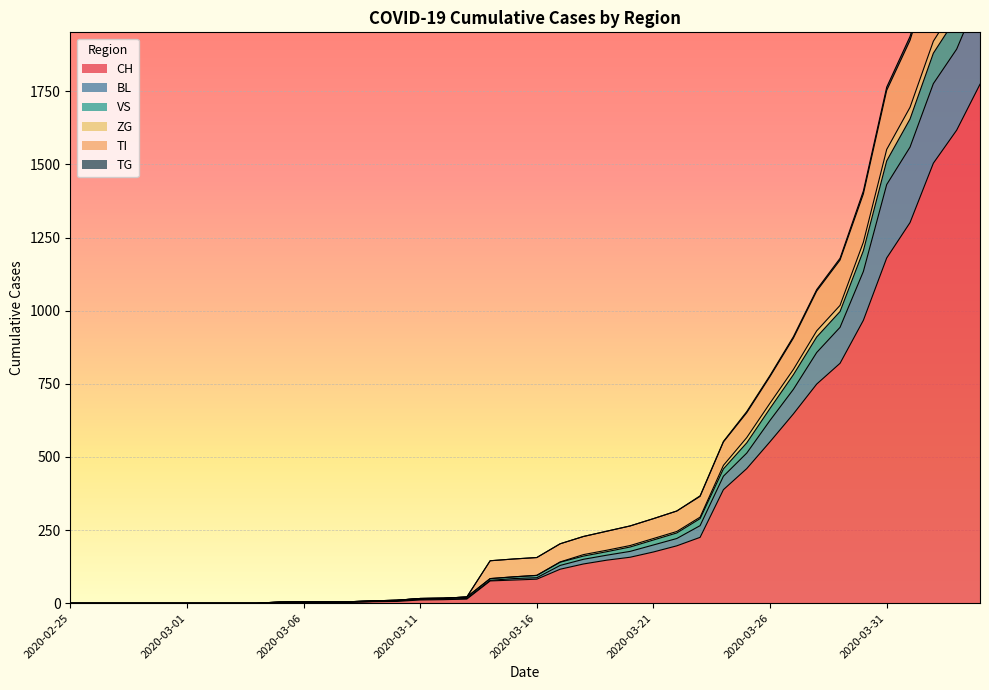

What are all the series names shown in the legend?

CH, BL, VS, ZG, TI, TG